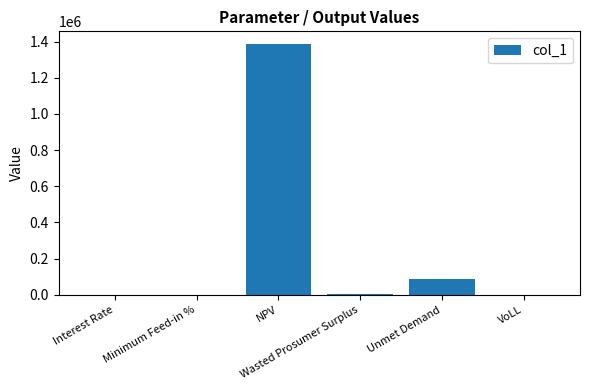

What is the sum of all values?

1475324.7